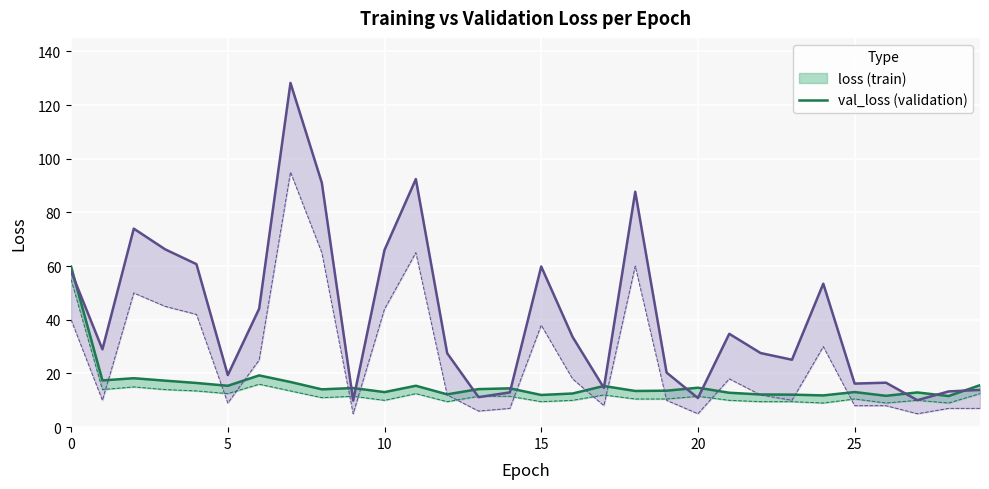

The val_loss_lower series shows 50.0 at 2. True or false?

True